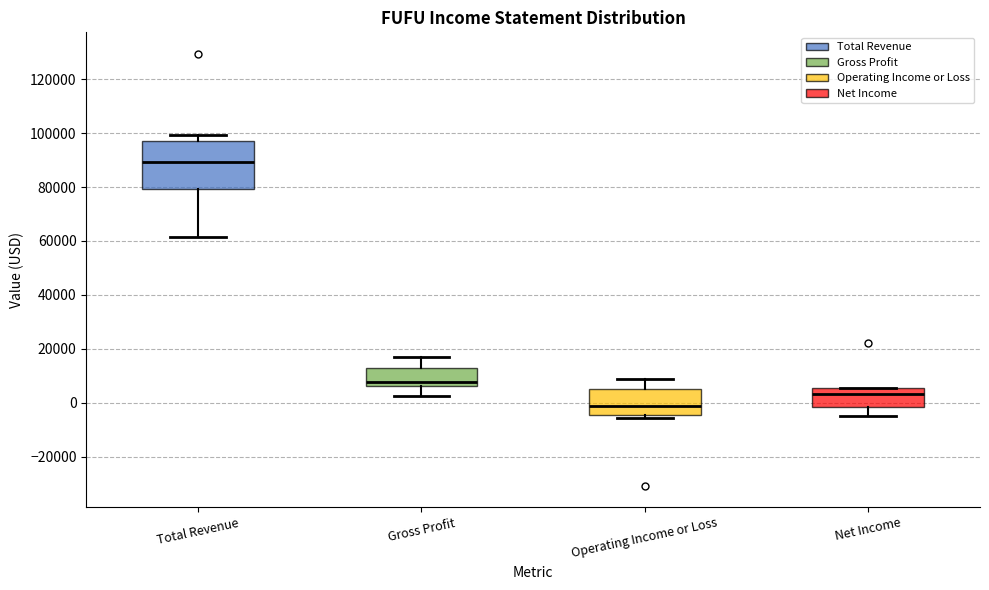

Where is the lower edge of the box for Net Income on the y-axis? The values are not printed on the chart, so give them approximately, as read against the axis.

-2000